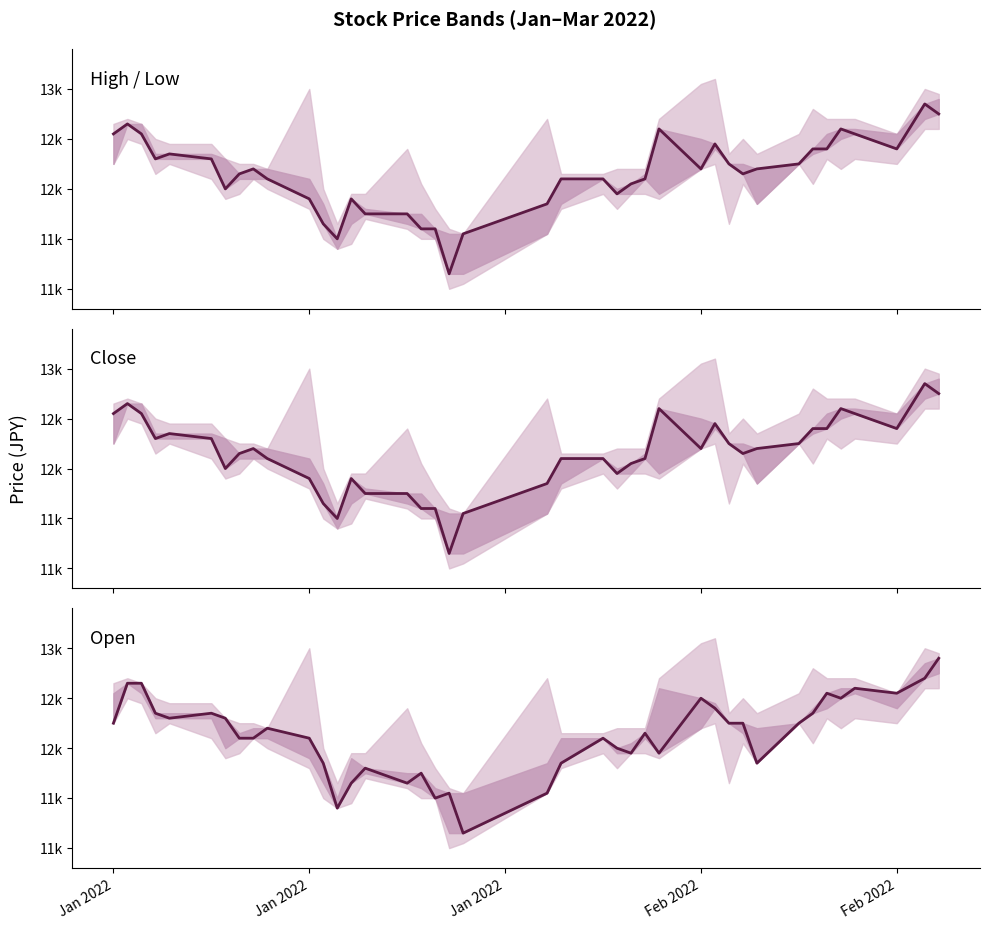

The value of Close at Feb 2022 is 12400. True or false?

True